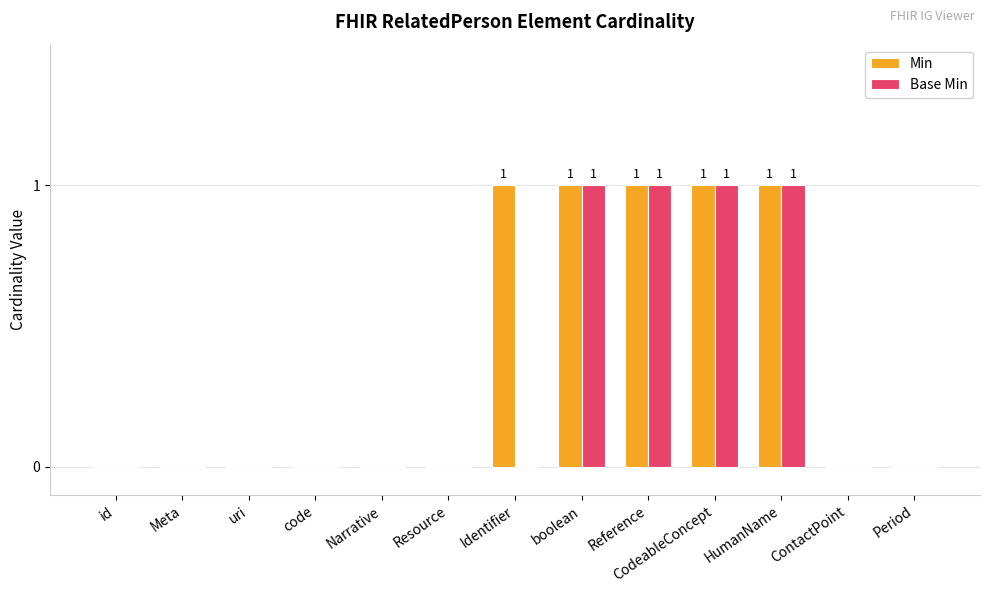

Is it true that Base Min equals -1 at id?

False